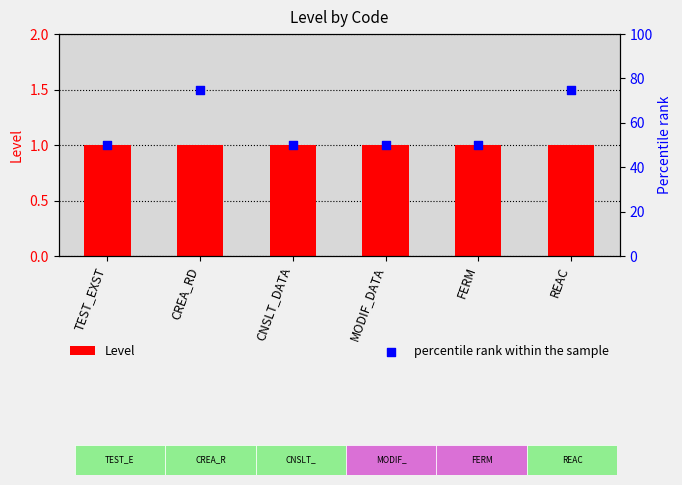

Which series has the largest Y range (max minus min)?

percentile rank within the sample